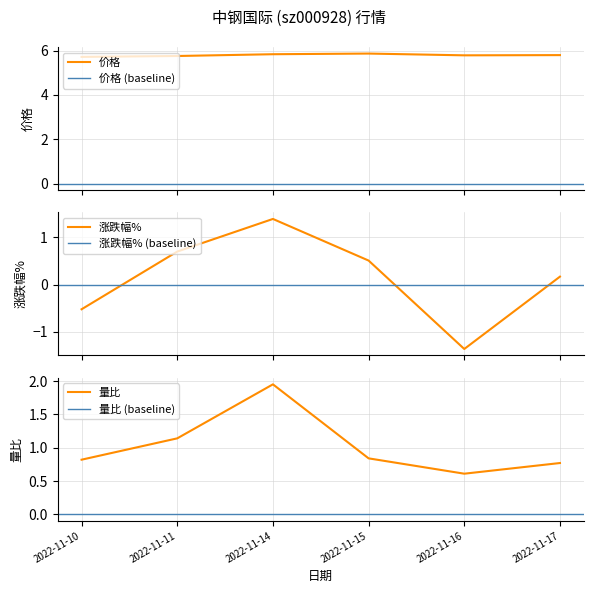

Which series has the widest spread of values?

涨跌幅%